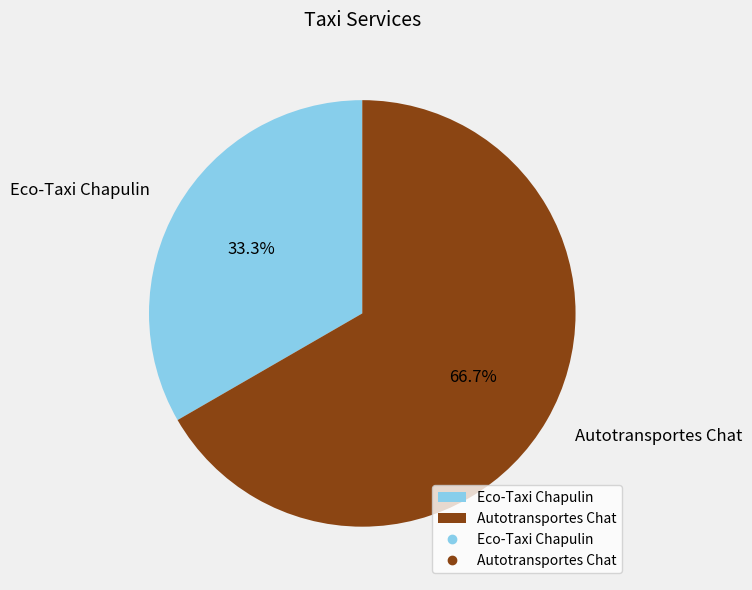

Does any single category account for the majority?

Yes